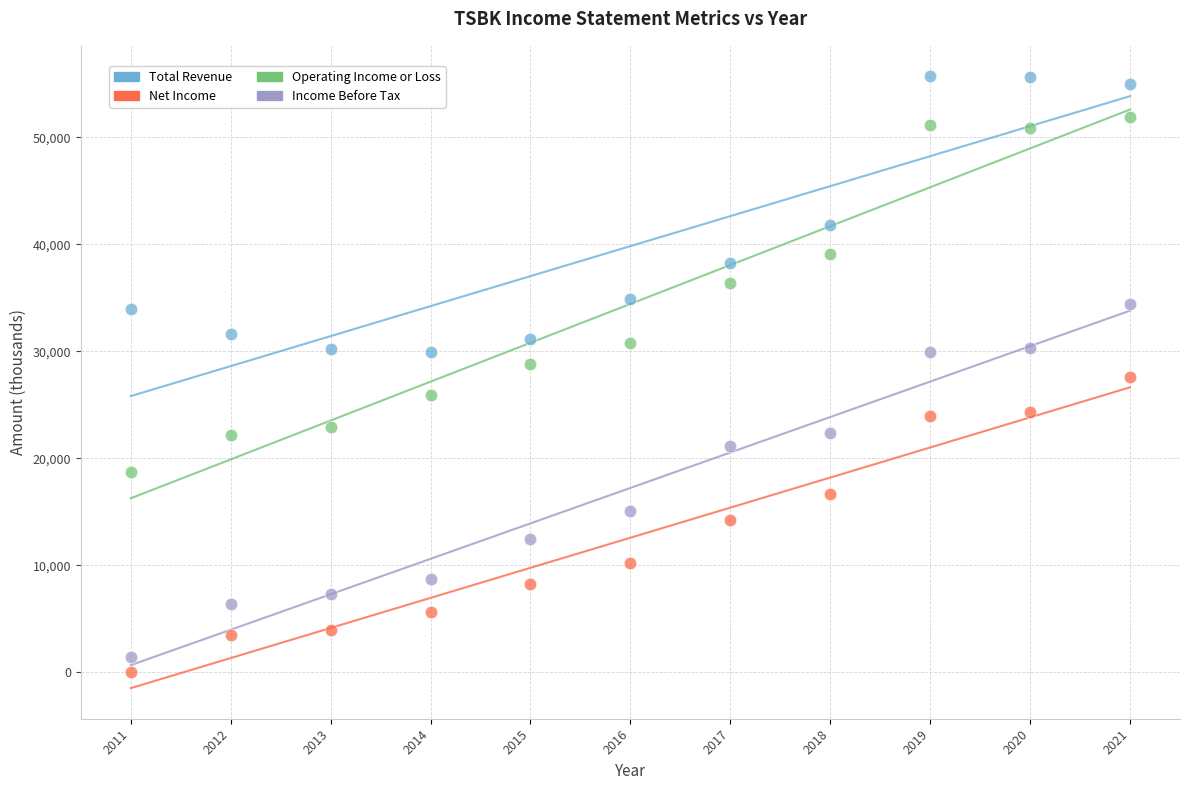

What are all the series names shown in the legend?

Total Revenue, Net Income, Operating Income or Loss, Income Before Tax